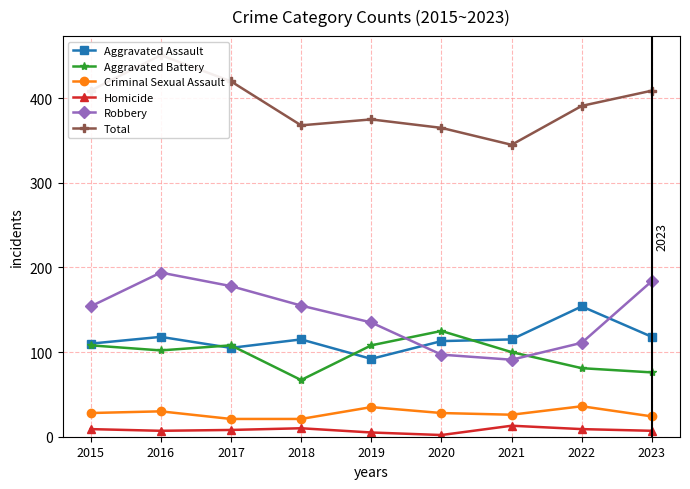

The value of Aggravated Battery at 2020 is 125. True or false?

True